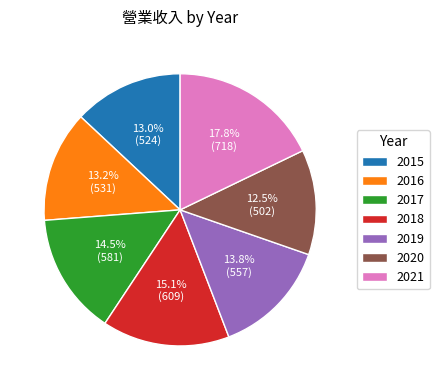

To the nearest percent, what is the difference between the largest and smallest slice percentages?

5%